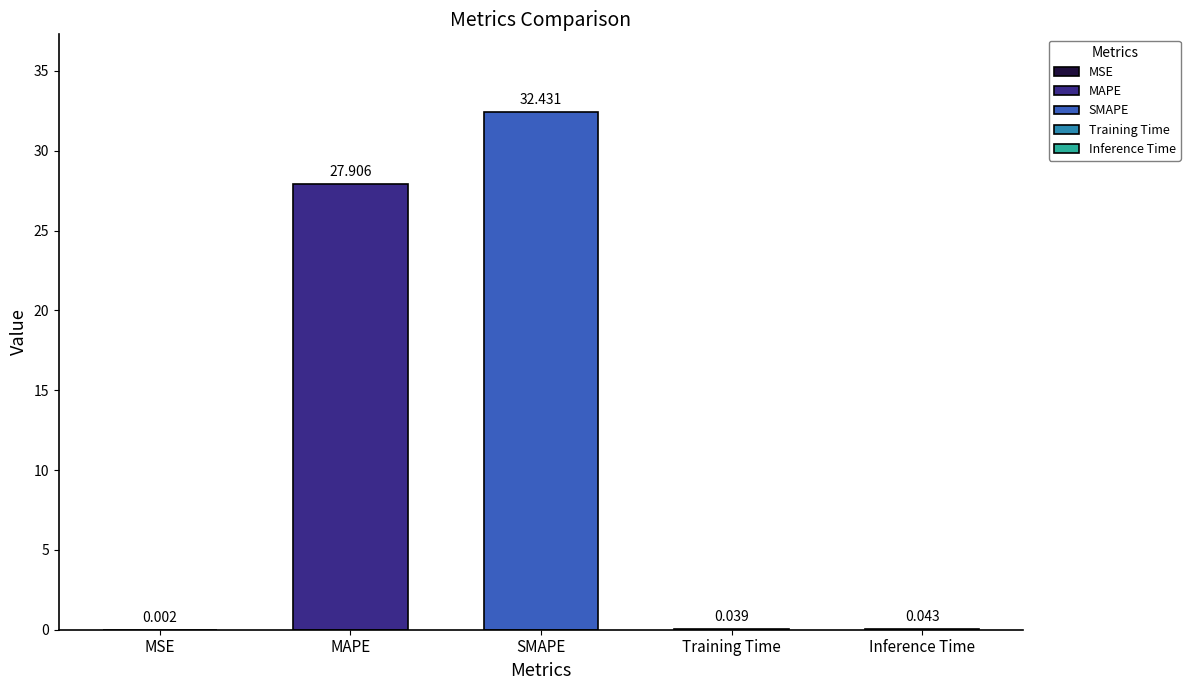

Rank the categories by value from lowest to highest.

MSE, Training Time, Inference Time, MAPE, SMAPE